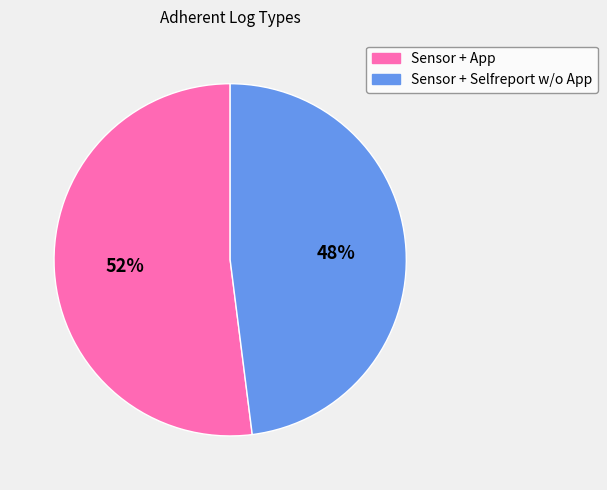

To the nearest percent, what is the difference between the Sensor + Selfreport w/o App and Sensor + App slice percentages?

4%